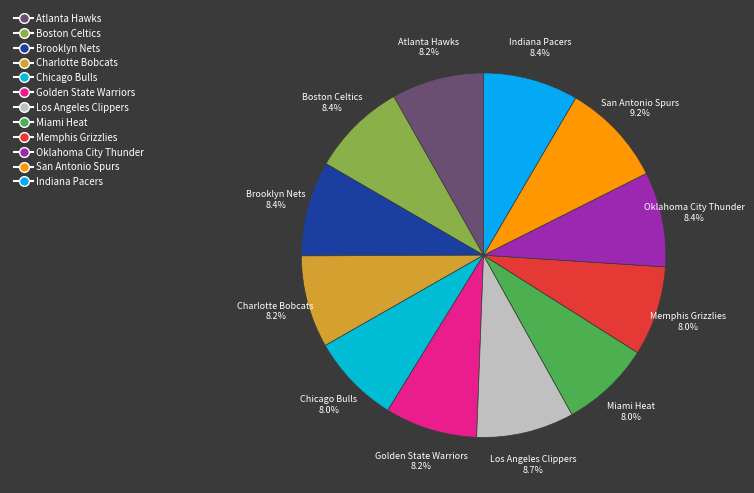

Approximately how many times larger is the value at San Antonio Spurs compared to Indiana Pacers?

1.1